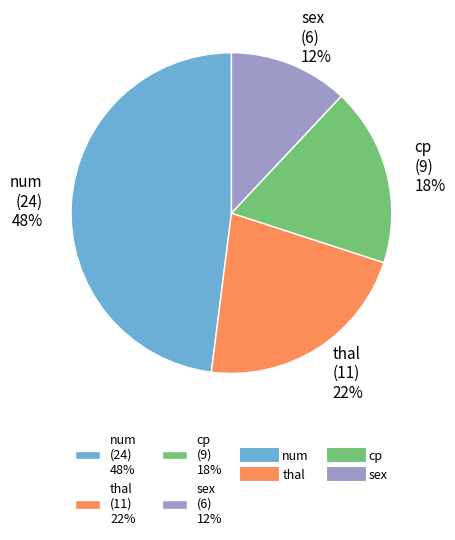

To the nearest percent, what percentage of the pie is sex?

12%